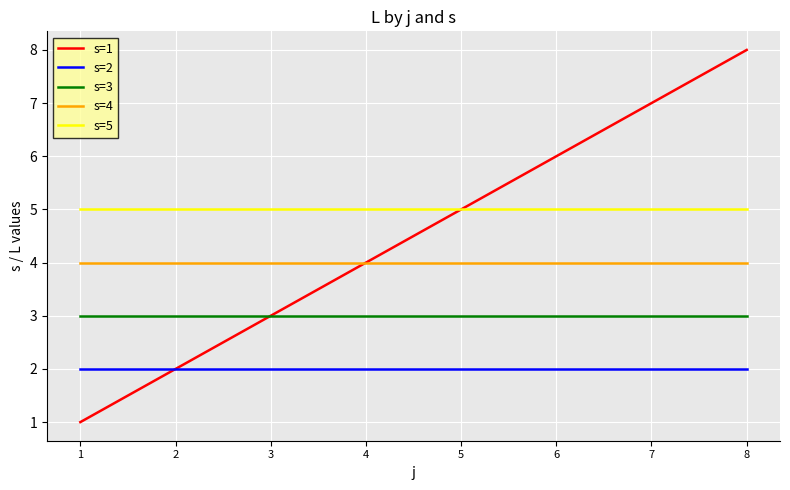

List the series in order of their peak value, highest first.

s=1, s=5, s=4, s=3, s=2